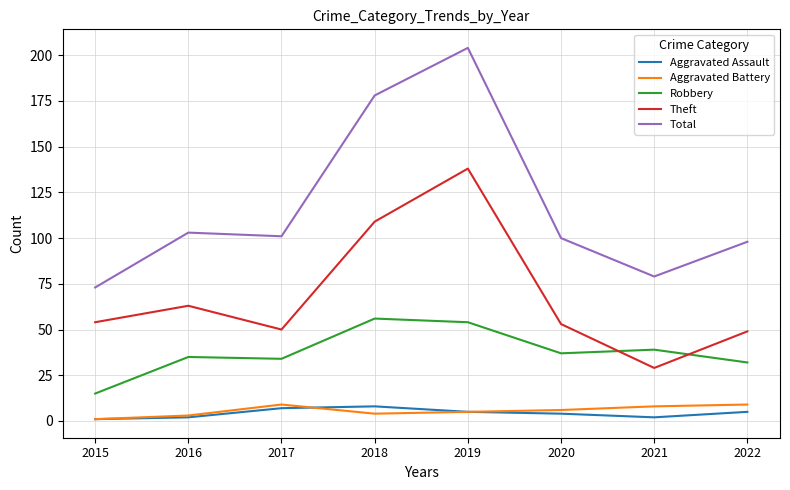

How many lines are shown in the chart?

5